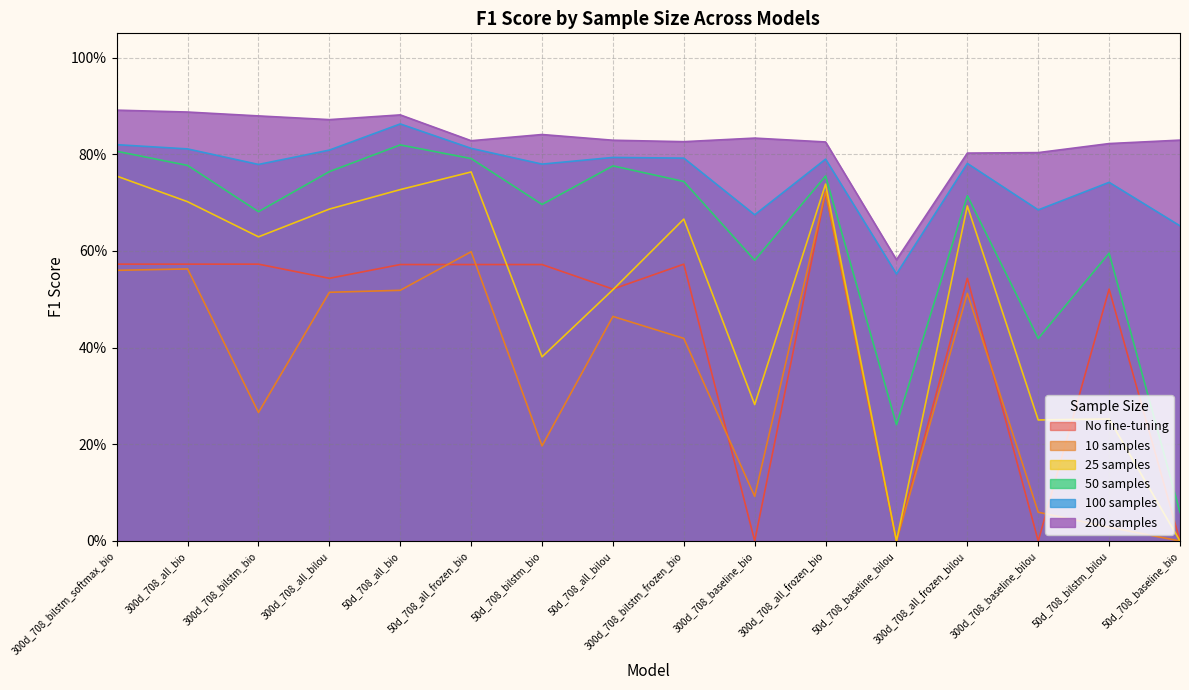

Rank the series at 300d_708_all_frozen_bio from highest to lowest value.

200 samples, 100 samples, 50 samples, 25 samples, 10 samples, No fine-tuning